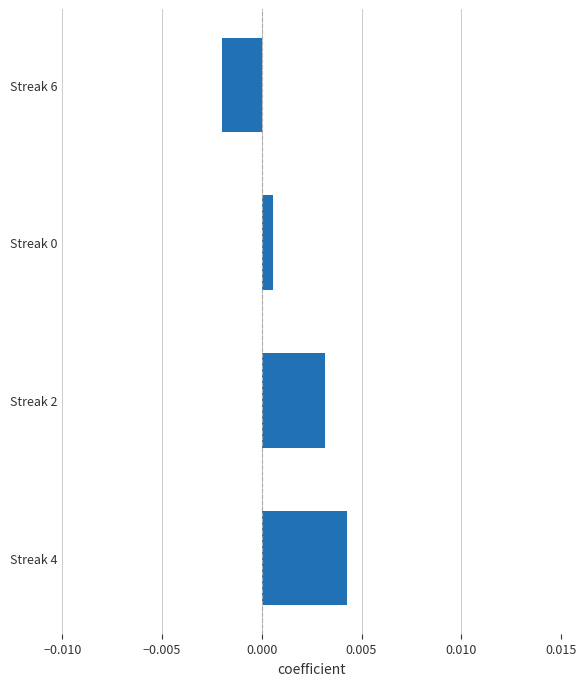

How many bars are there in total?

4